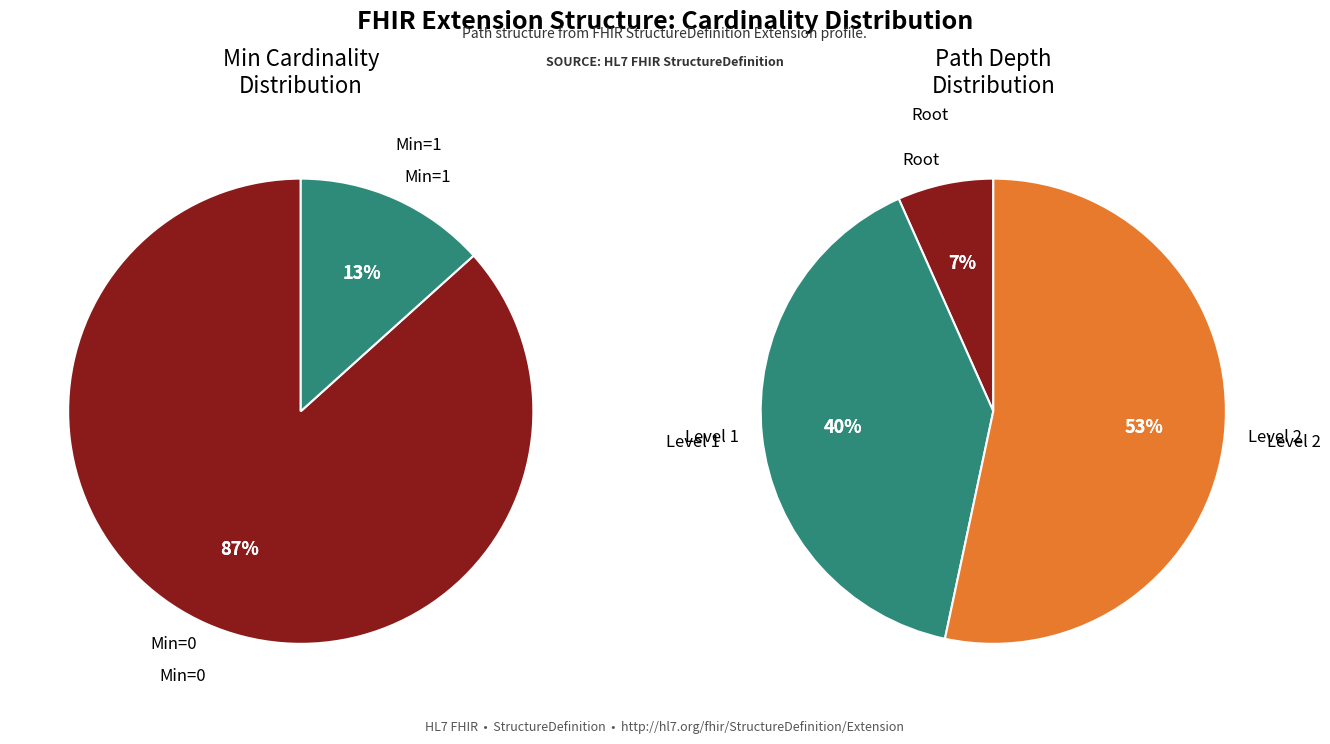

The Extension.extension:concept.extension slice represents 12% of the pie. True or false?

False